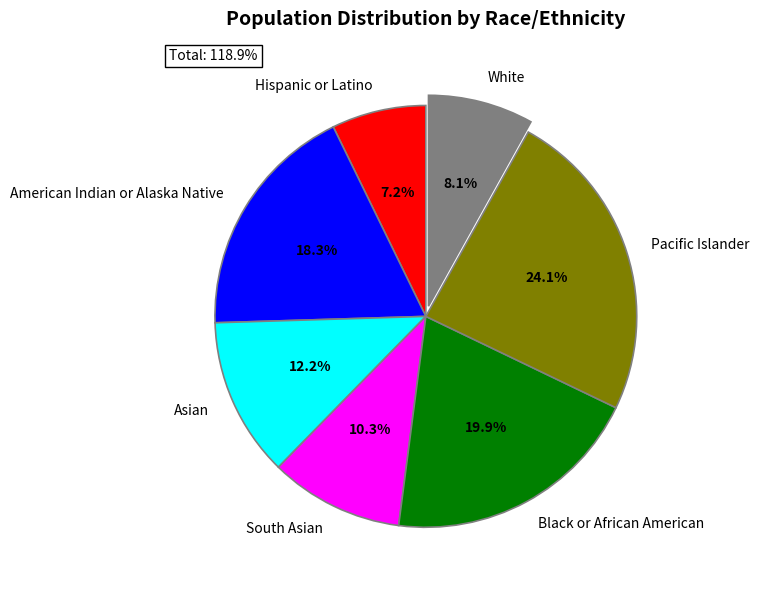

Is there any slice that represents more than half of the pie?

No